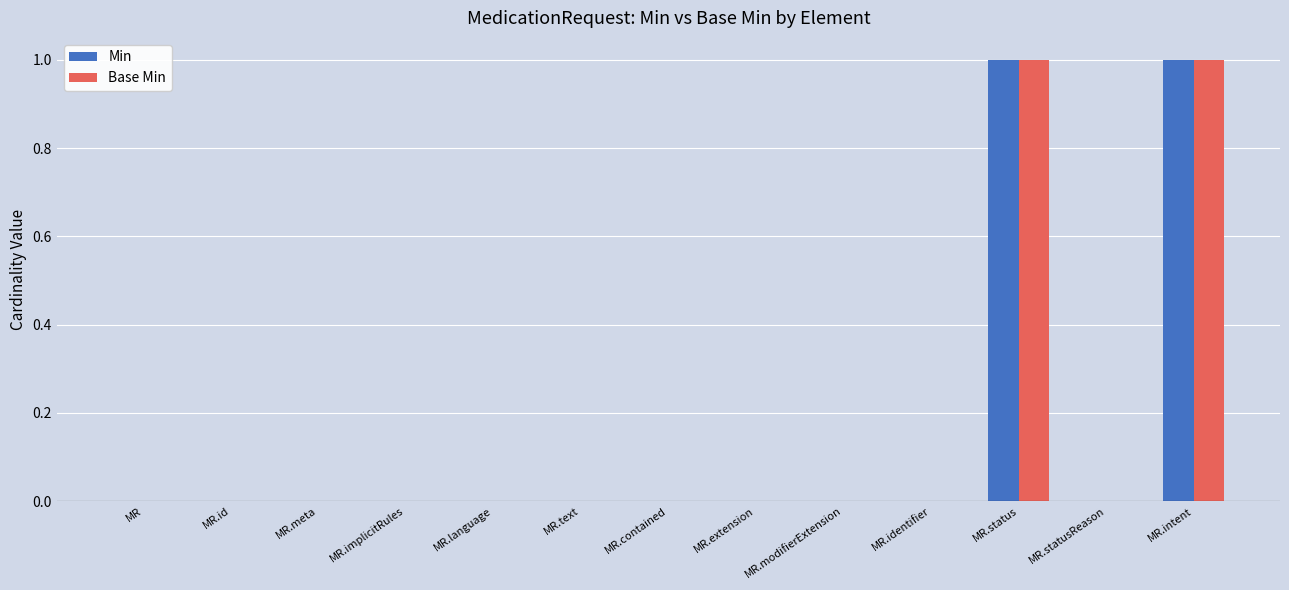

Reading left to right, what are all the values shown in this chart?

Min: 0	0	0	0	0	0	0	0	0	0	1	0	1
Base Min: 0	0	0	0	0	0	0	0	0	0	1	0	1